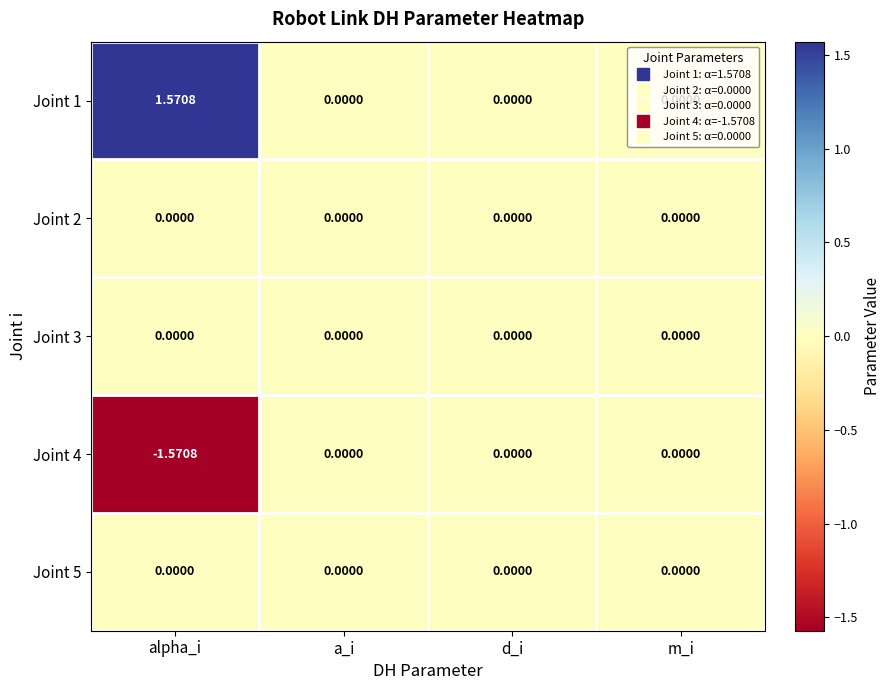

Which label corresponds to the smallest value in the chart?

alpha_i